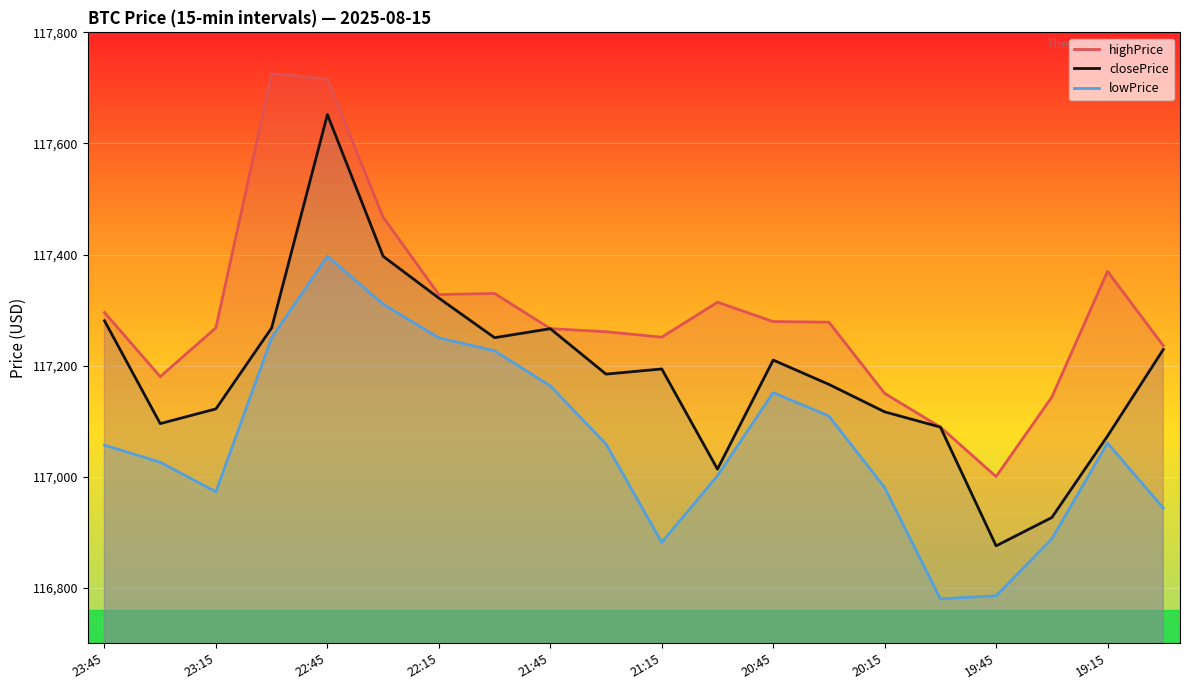

True or false: lowPrice has a value of 208453.4 at 22:15.

False